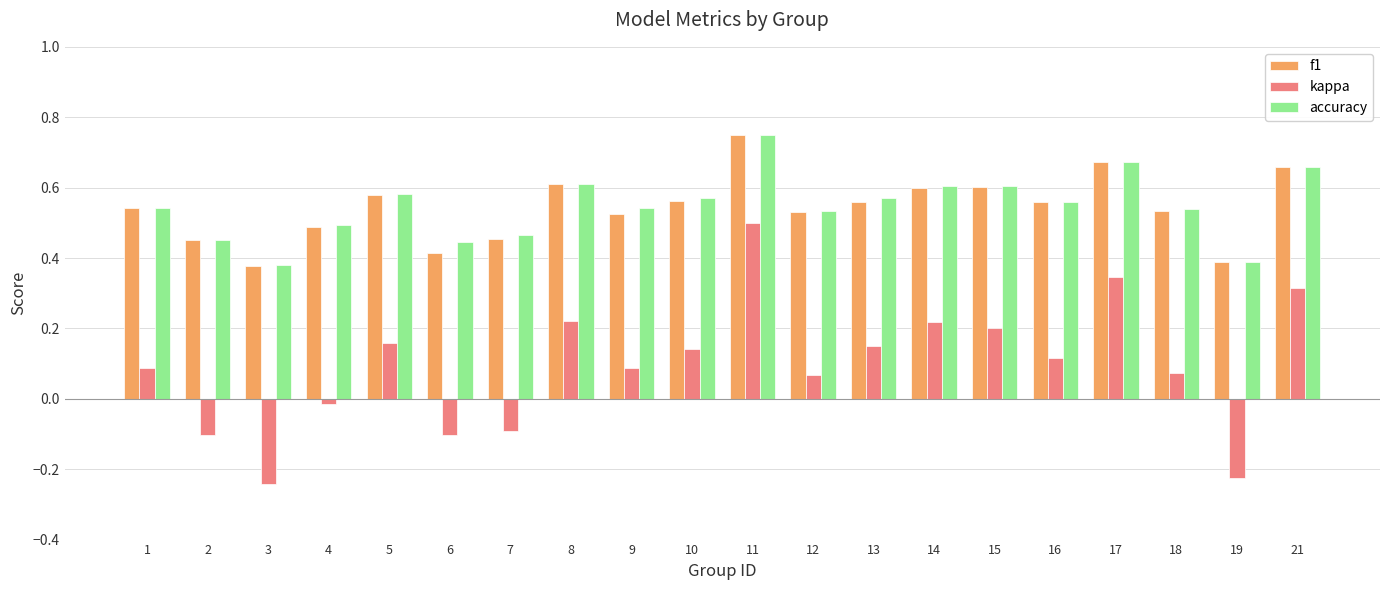

What is the total value across all series at 5?

1.3